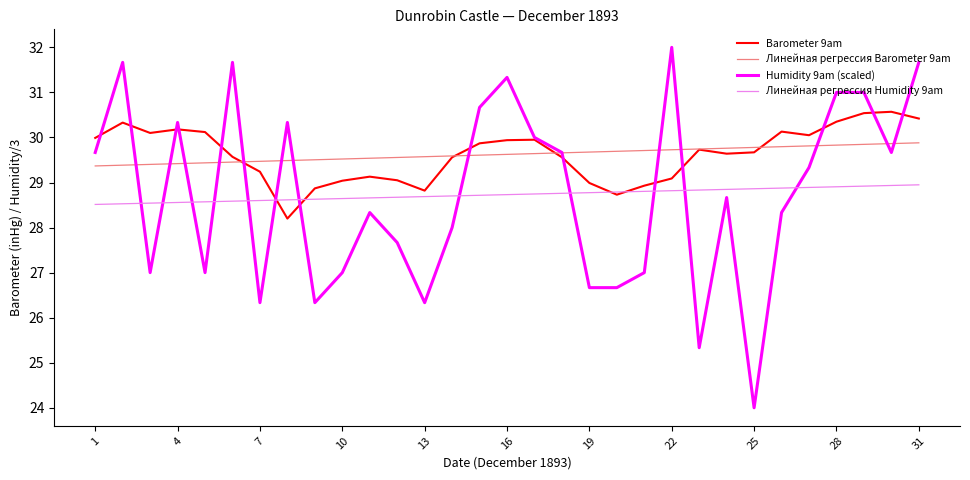

Which series has the largest range (max minus min)?

Humidity 9am (scaled)